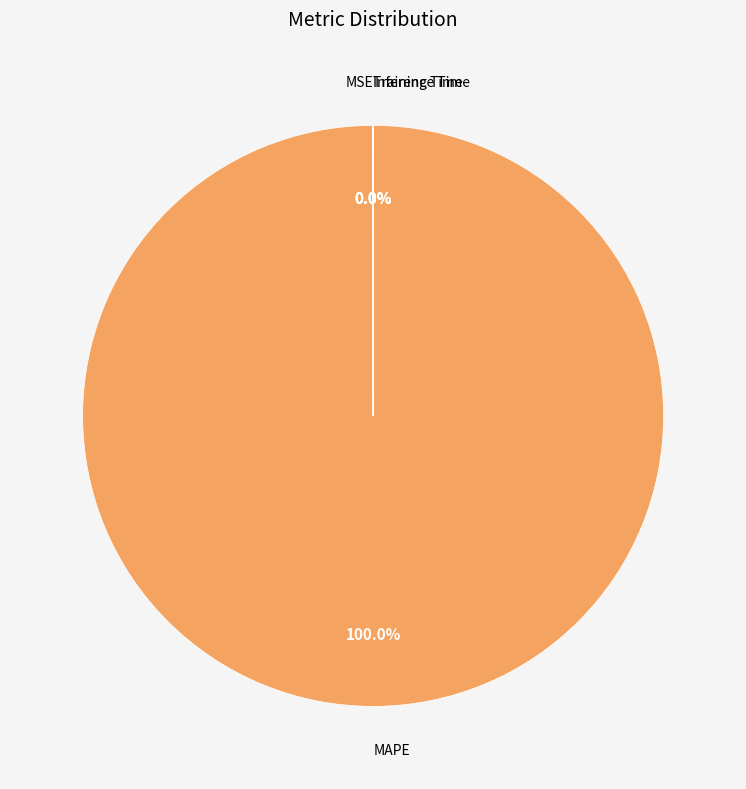

Does any single category account for the majority?

Yes